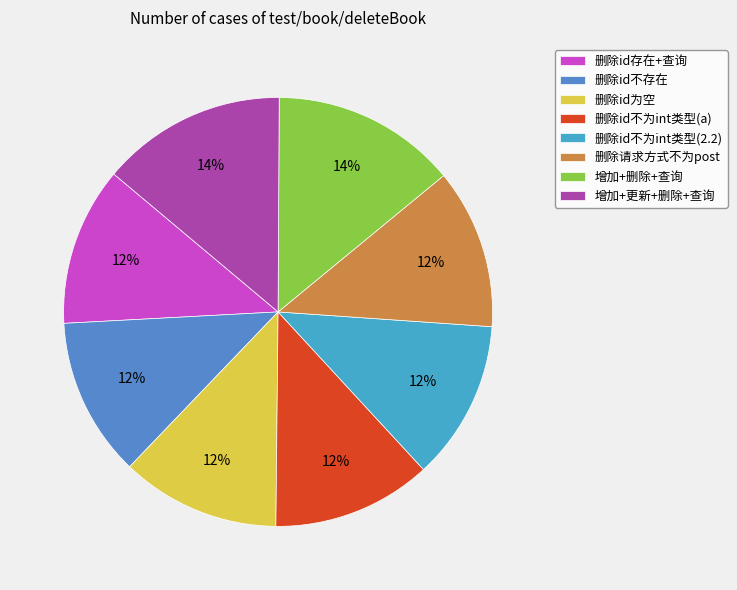

Count the number of slices in the pie.

8